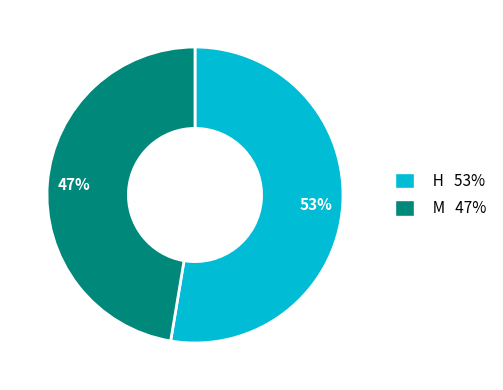

To the nearest percent, what portion does M represent?

47%